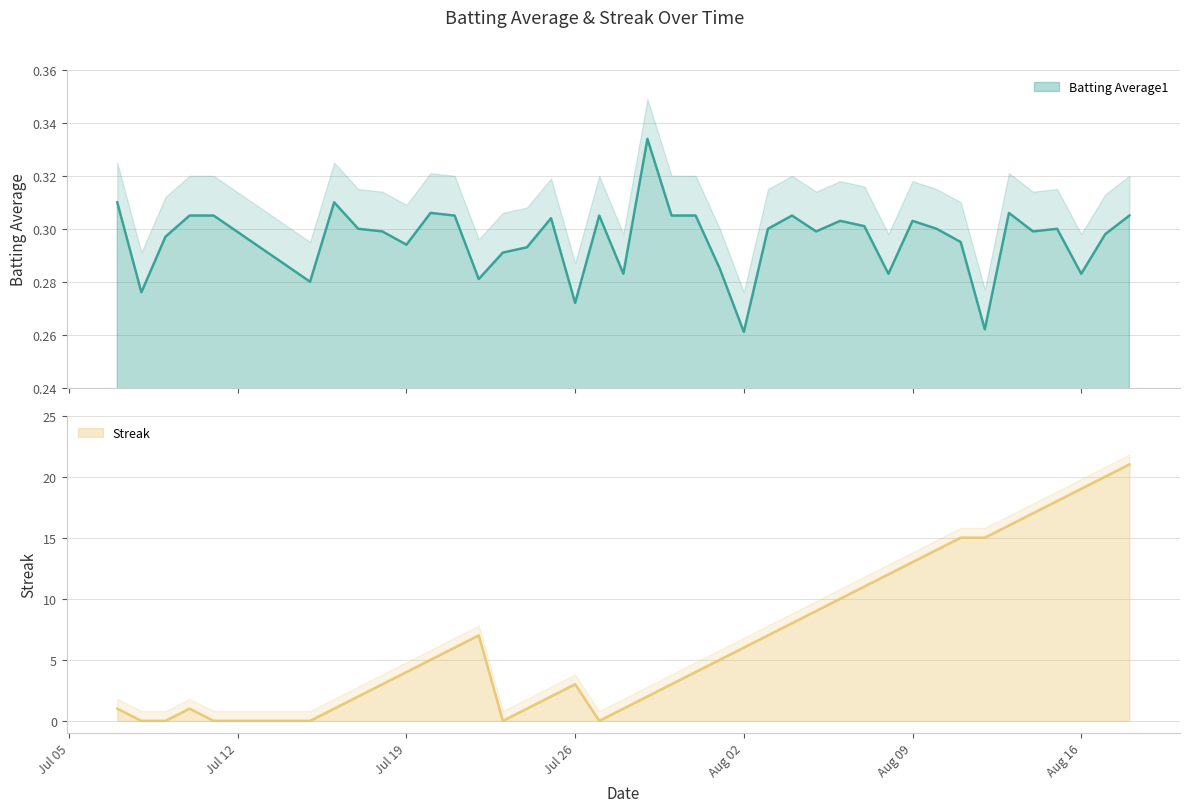

At which category does Batting Average1 reach its first local valley?

2010-07-08